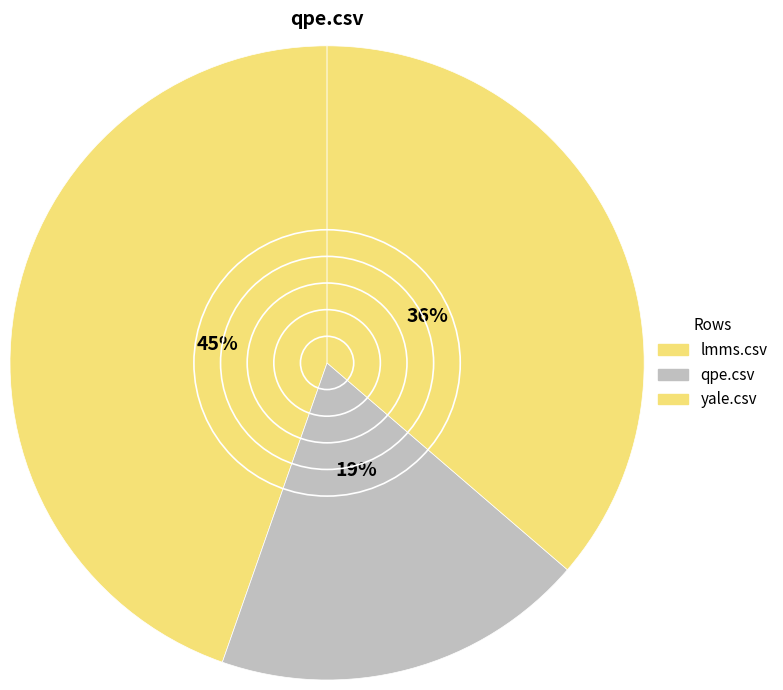

Between lmms.csv and qpe.csv, which is larger?

lmms.csv